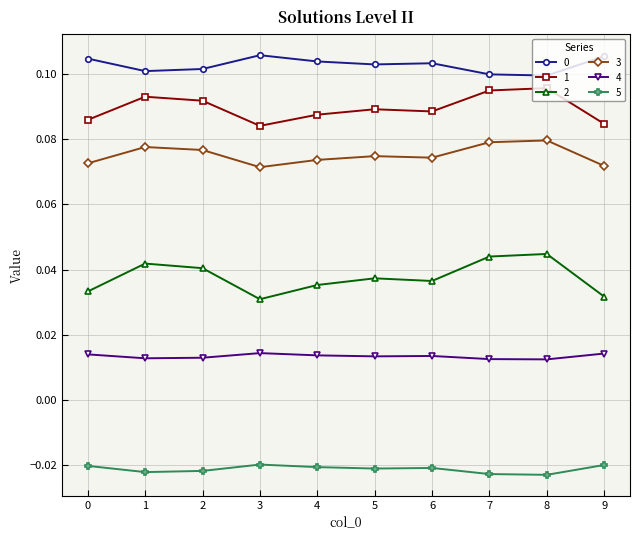

True or false: 5 and 2 cross at least once.

False